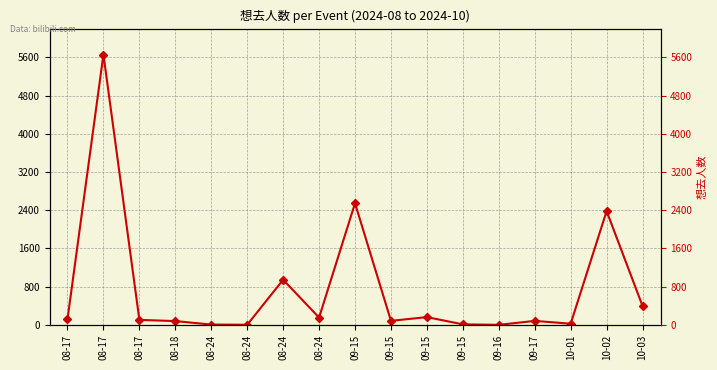

Is it true that the value at 09-15 is 163?

True